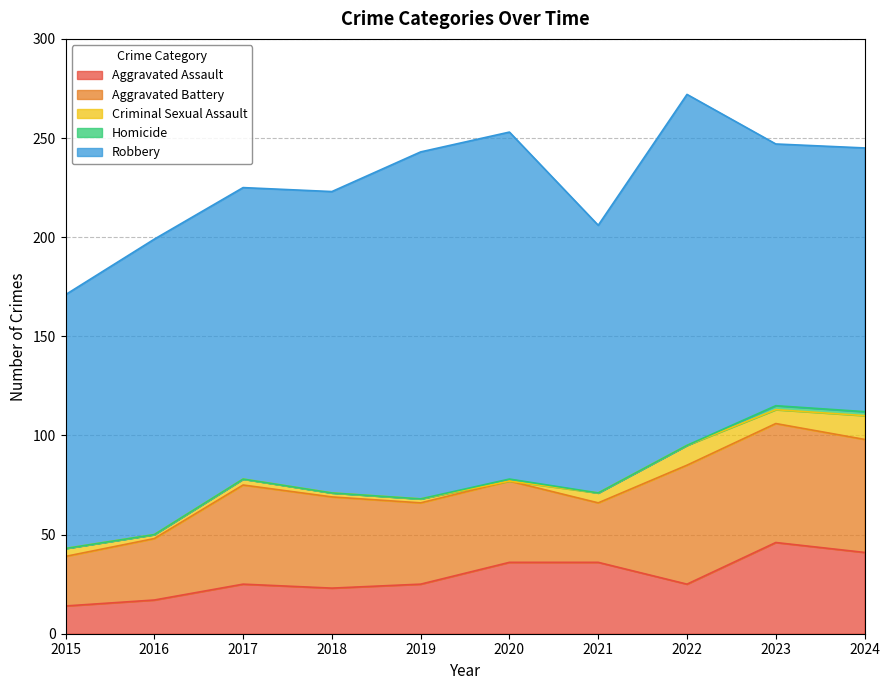

At which label does Aggravated Assault first exceed 25?

2020